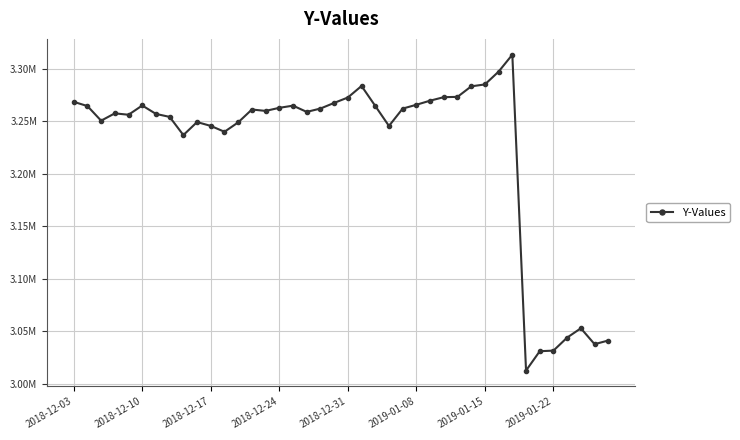

Is this an area chart (filled region under the line)?

No